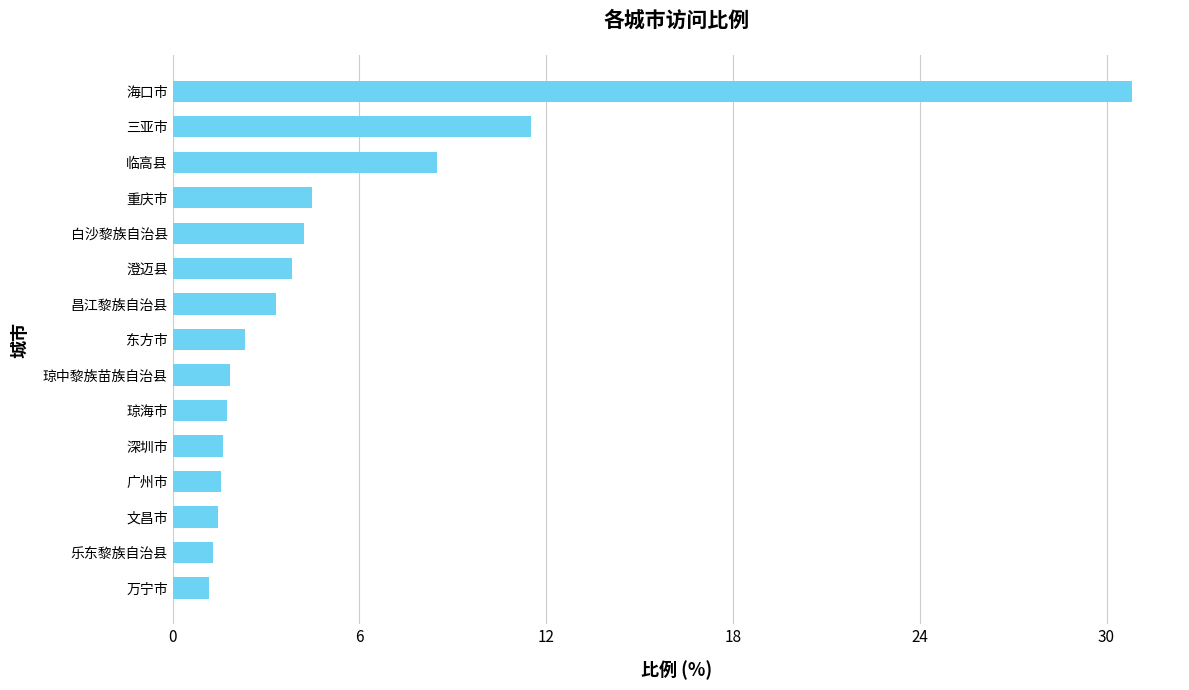

What is the sum of all values?

79.7